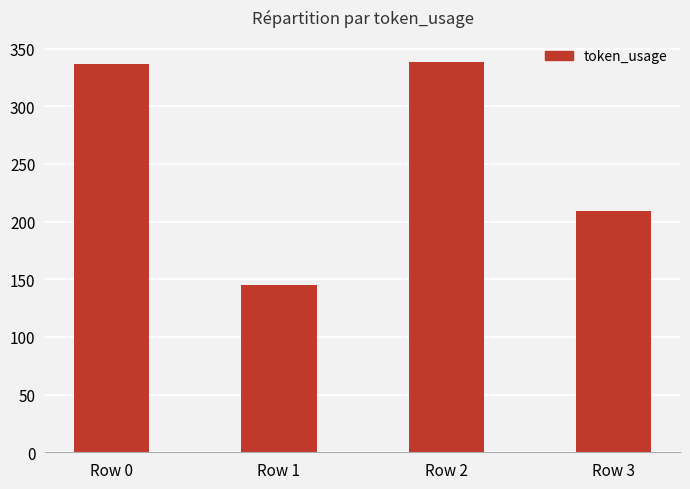

Count the number of categories in the chart.

4